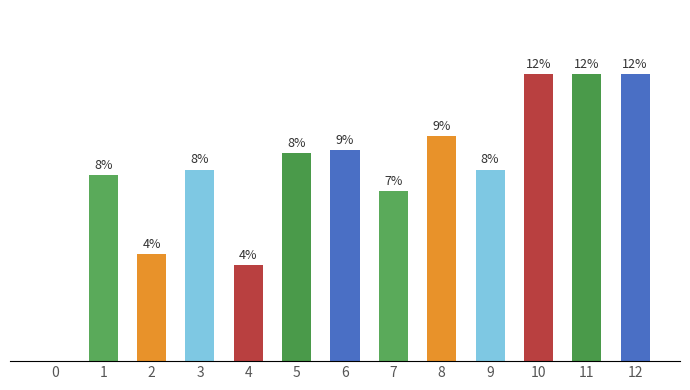

Are the bars grouped side by side (vs. stacked)?

No